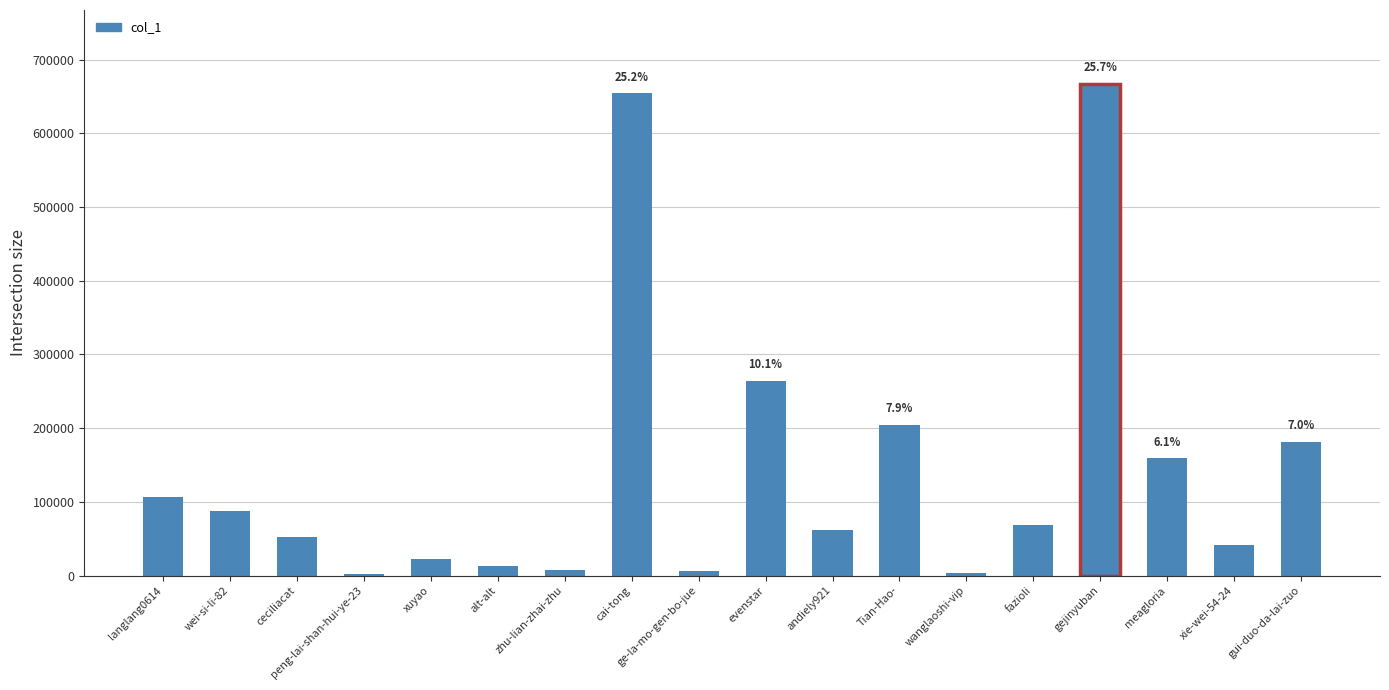

Between peng-lai-shan-hui-ye-23 and gui-duo-da-lai-zuo, which is larger?

gui-duo-da-lai-zuo